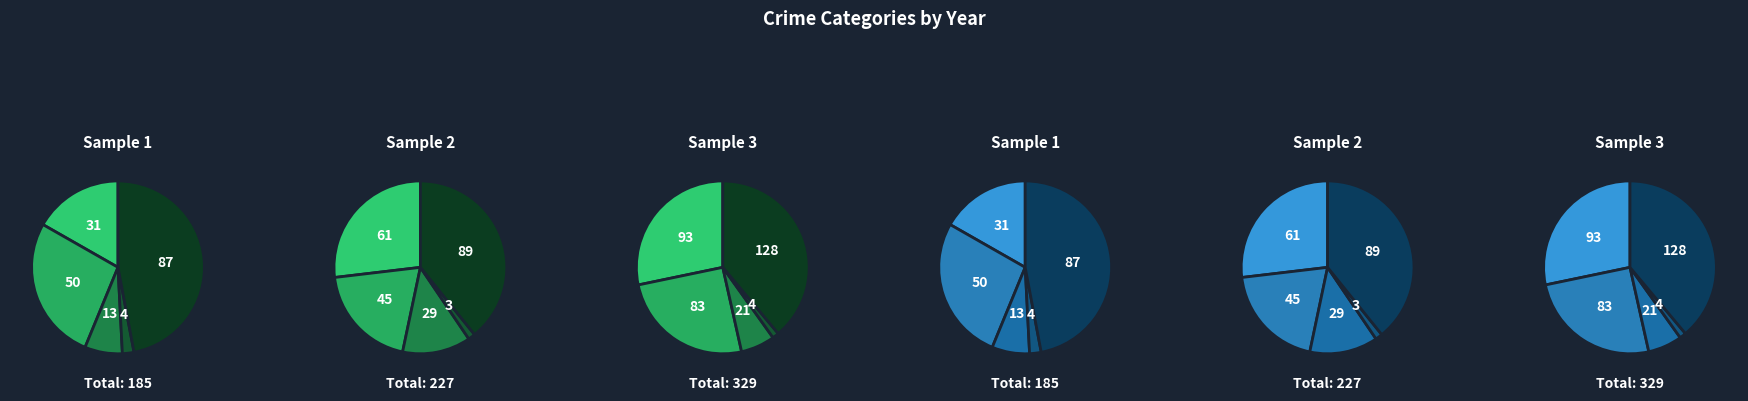

Which category has the biggest portion of the pie?

Robbery